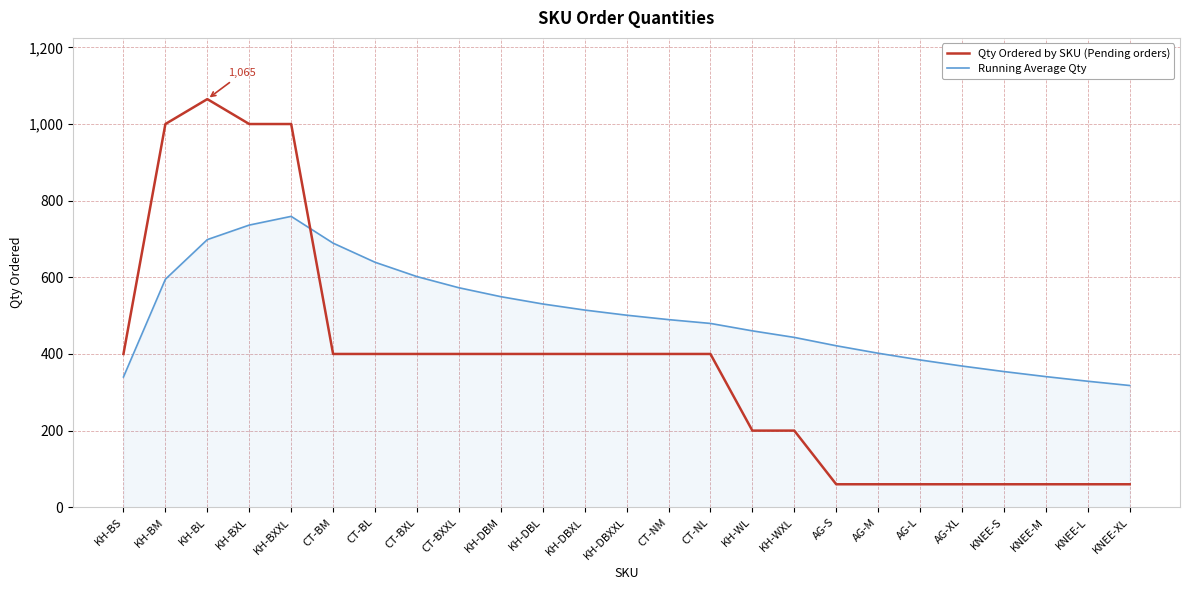

Is it true that Qty Ordered by SKU (Pending orders) equals 400.0 at KH-DBM?

True